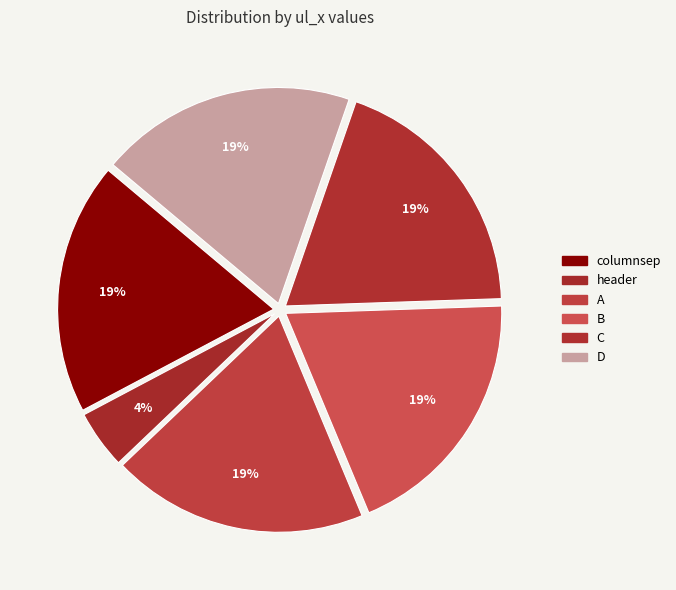

To the nearest percent, what portion does columnsep represent?

19%